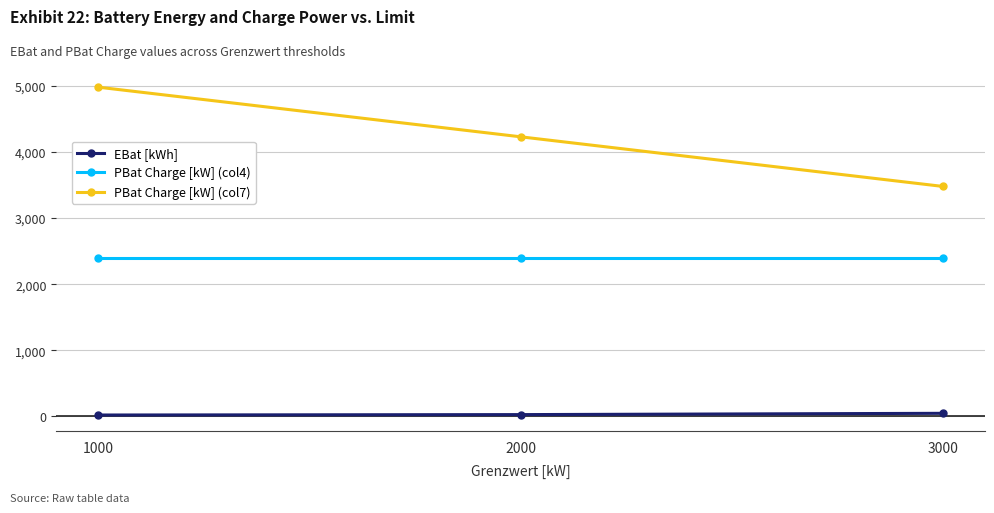

What is the value of the PBat Charge [kW] (col7) point at the 3rd from the left?

3477.7